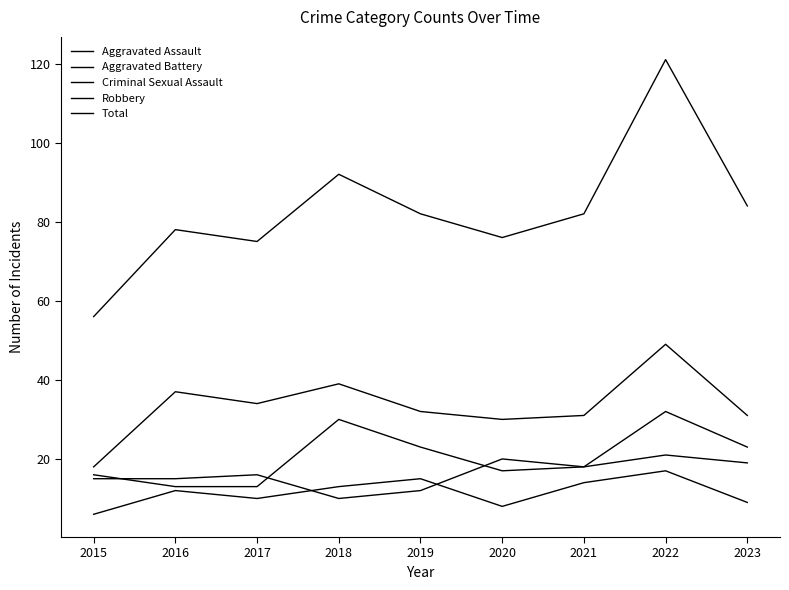

Reading right to left, transcribe all the data shown in this chart.

Aggravated Assault: 2023=23	2022=32	2021=18	2020=17	2019=23	2018=30	2017=13	2016=13	2015=16
Aggravated Battery: 2023=19	2022=21	2021=18	2020=20	2019=12	2018=10	2017=16	2016=15	2015=15
Criminal Sexual Assault: 2023=9	2022=17	2021=14	2020=8	2019=15	2018=13	2017=10	2016=12	2015=6
Robbery: 2023=31	2022=49	2021=31	2020=30	2019=32	2018=39	2017=34	2016=37	2015=18
Total: 2023=84	2022=121	2021=82	2020=76	2019=82	2018=92	2017=75	2016=78	2015=56